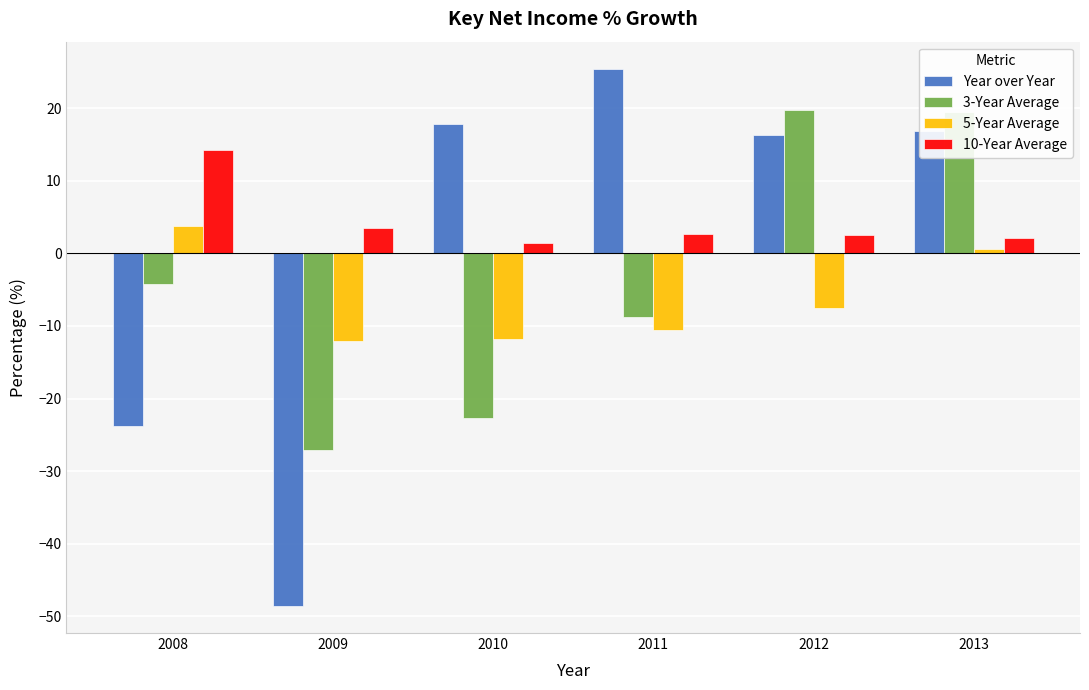

What is the sum of all 3-Year Average values?

-23.6